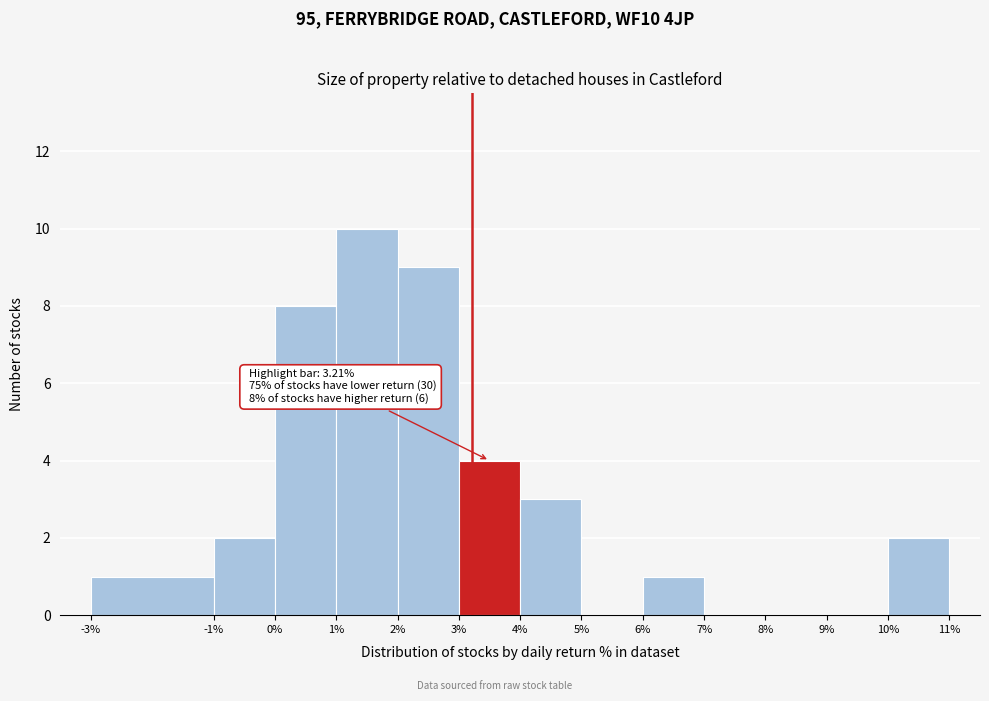

Over which range of the x-axis is the bar tallest?

1% to 2%